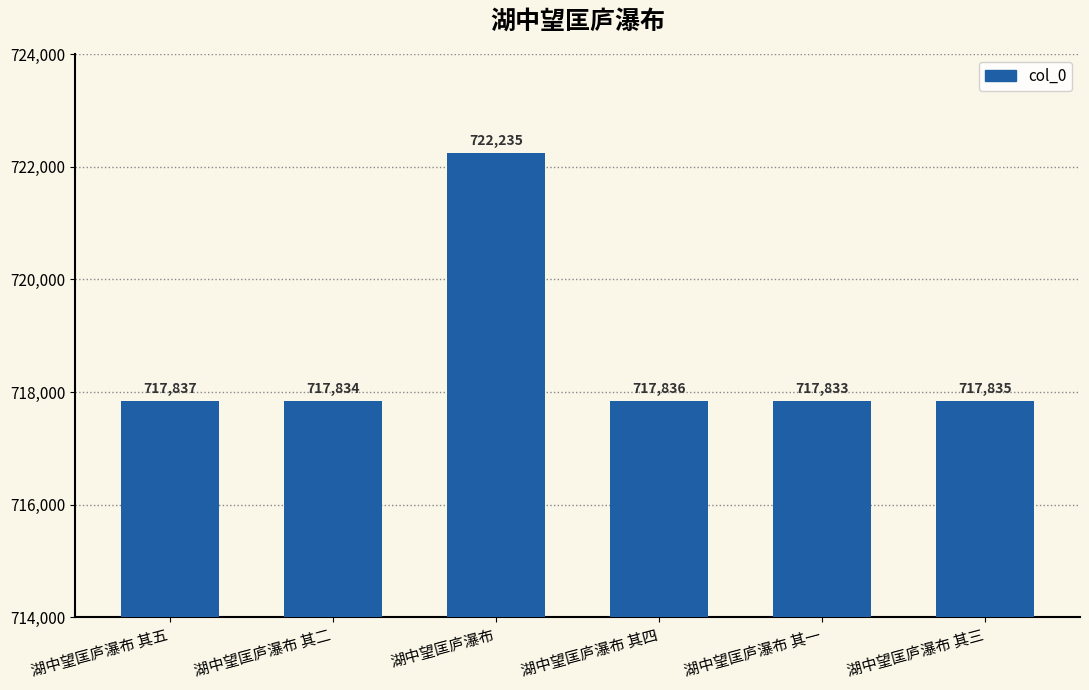

List the labels in order of value, smallest first.

湖中望匡庐瀑布 其一, 湖中望匡庐瀑布 其二, 湖中望匡庐瀑布 其三, 湖中望匡庐瀑布 其四, 湖中望匡庐瀑布 其五, 湖中望匡庐瀑布